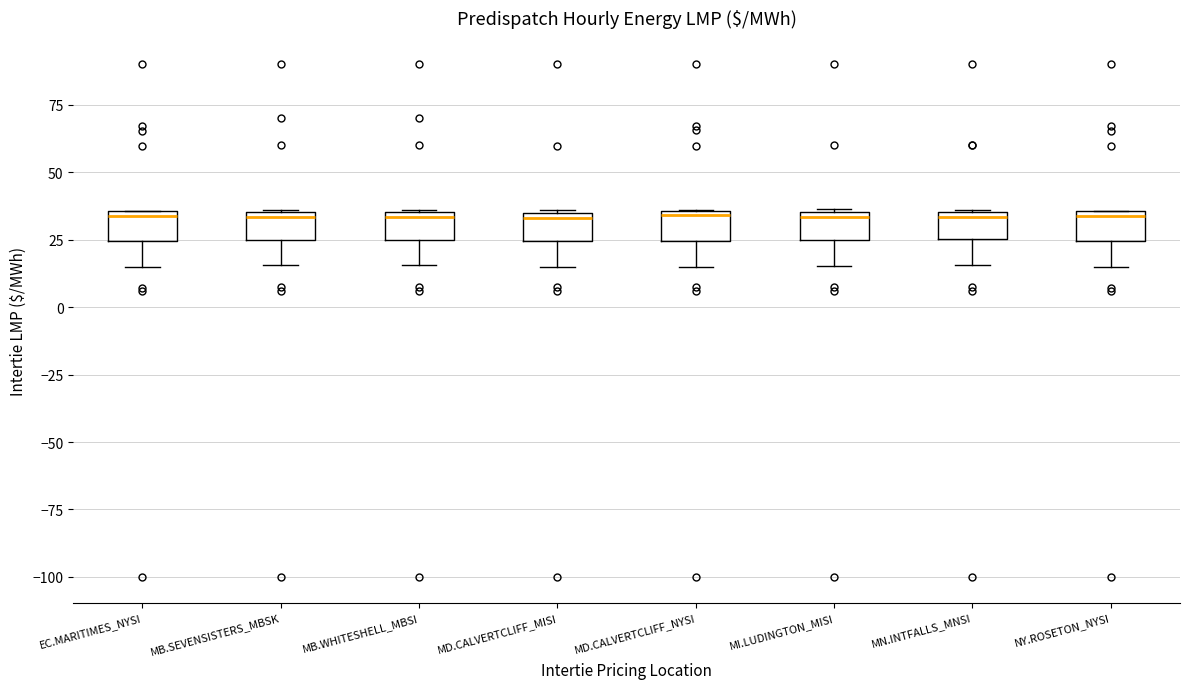

Reading left to right, read every box against the y-axis: the position of its median line, the range the box covers, and the ends of its whiskers. The values are not printed on the chart, so give them approximately, as read against the axis.

EC.MARITIMES_NYSI: median 35 (just below the box's upper edge), box 25 to 35, whiskers 15 to 35
MB.SEVENSISTERS_MBSK: median 35 (just below the box's upper edge), box 25 to 35, whiskers 15 to 35
MB.WHITESHELL_MBSI: median 35 (just below the box's upper edge), box 25 to 35, whiskers 15 to 35
MD.CALVERTCLIFF_MISI: median 35 (just below the box's upper edge), box 25 to 35, whiskers 15 to 35
MD.CALVERTCLIFF_NYSI: median 35 (just below the box's upper edge), box 25 to 35, whiskers 15 to 35
MI.LUDINGTON_MISI: median 35 (just below the box's upper edge), box 25 to 35, whiskers 15 to 35
MN.INTFALLS_MNSI: median 35 (just below the box's upper edge), box 25 to 35, whiskers 15 to 35
NY.ROSETON_NYSI: median 35 (just below the box's upper edge), box 25 to 35, whiskers 15 to 35